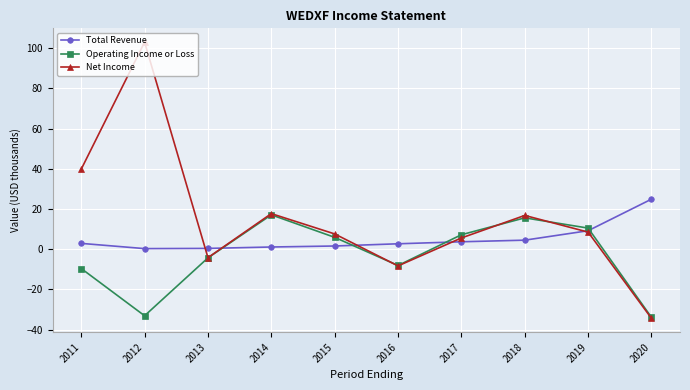

True or false: Net Income has more than 0 interior local peaks.

True